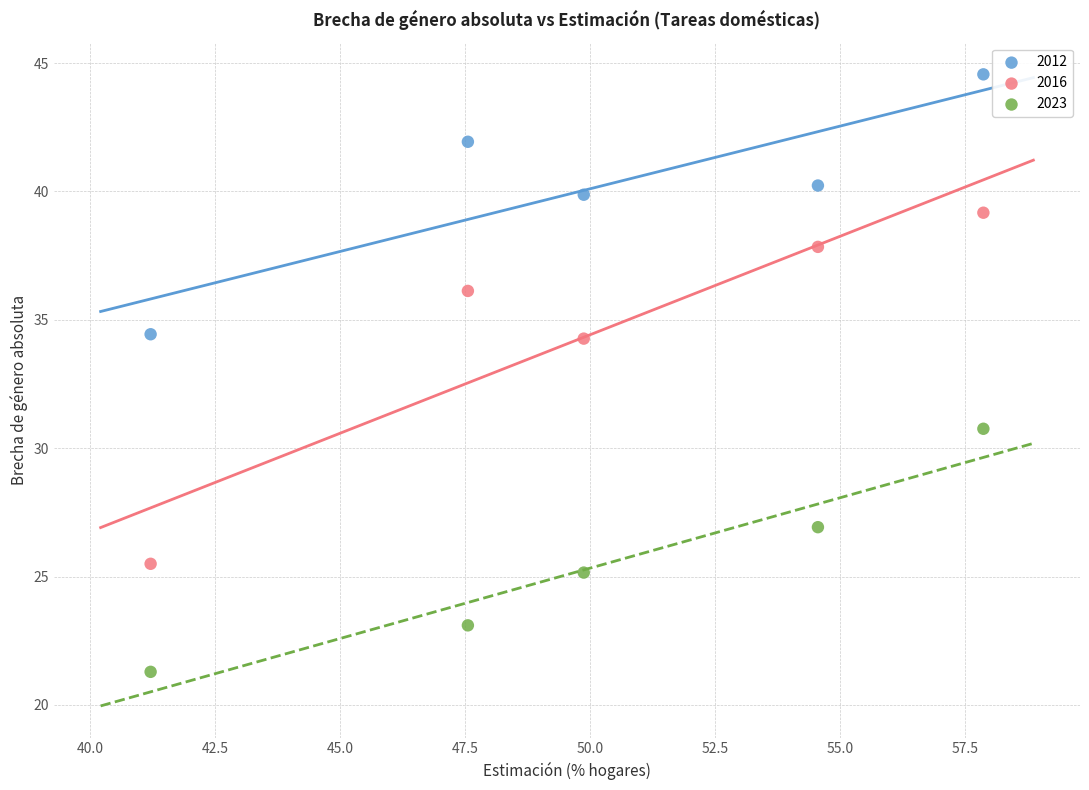

Which series has the widest spread of Y values?

2016